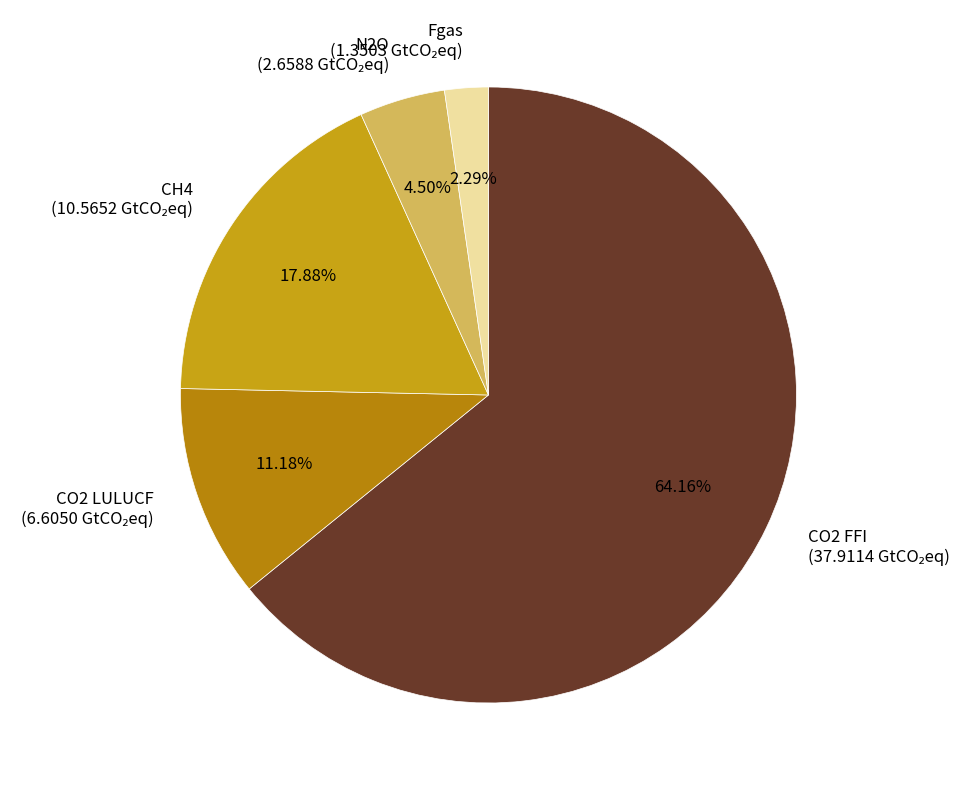

Is there any slice that represents more than half of the pie?

Yes